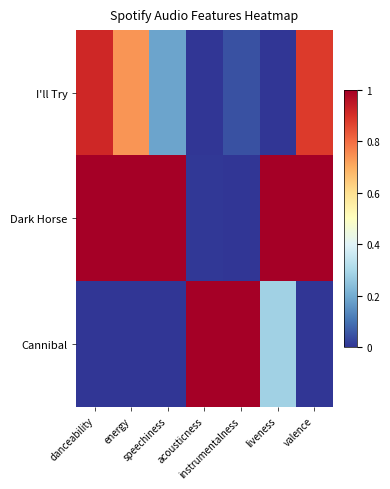

Between energy and speechiness, which series saw the biggest shift?

I'll Try